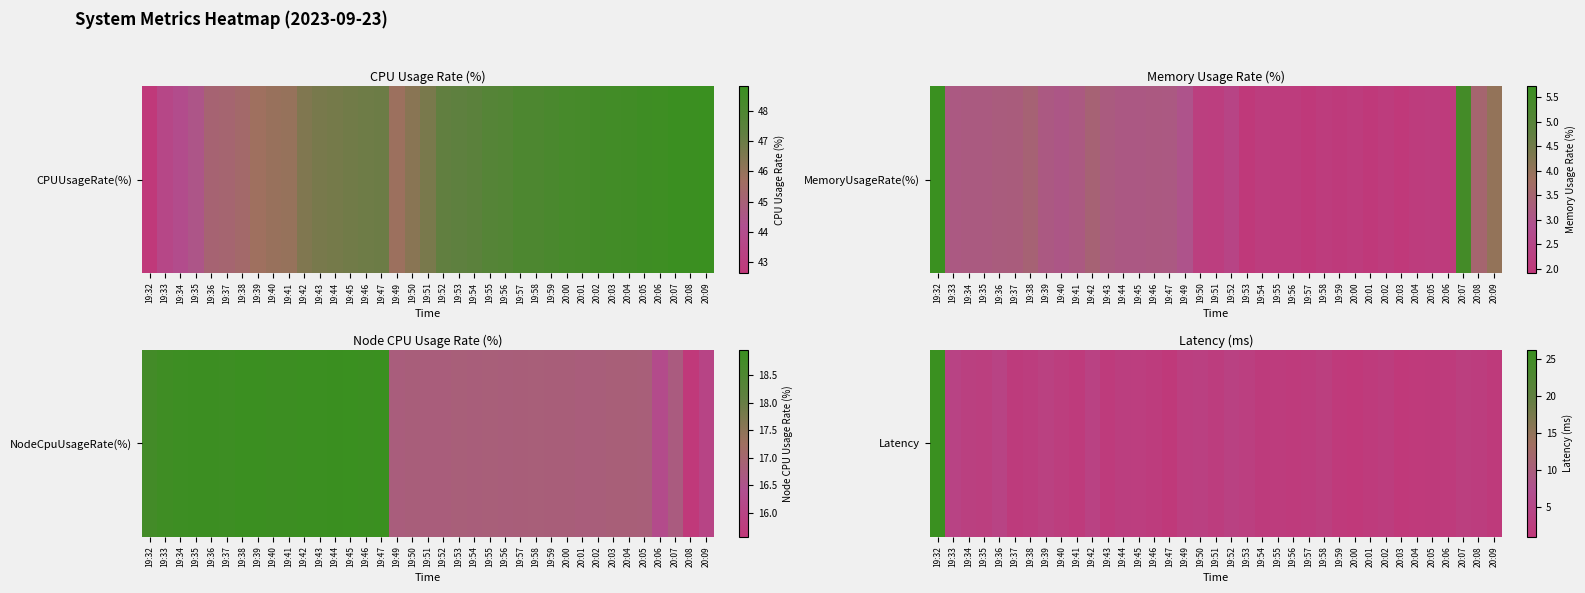

Rank the categories by value from lowest to highest.

20:03, 20:00, 19:47, 20:04, 19:59, 20:05, 20:09, 20:01, 19:56, 19:43, 20:06, 19:41, 19:37, 19:54, 19:57, 19:46, 19:55, 19:38, 20:08, 20:02, 19:51, 19:40, 19:45, 19:44, 19:35, 20:07, 19:58, 19:53, 19:49, 19:34, 19:50, 19:39, 19:52, 19:42, 19:33, 19:36, 19:32